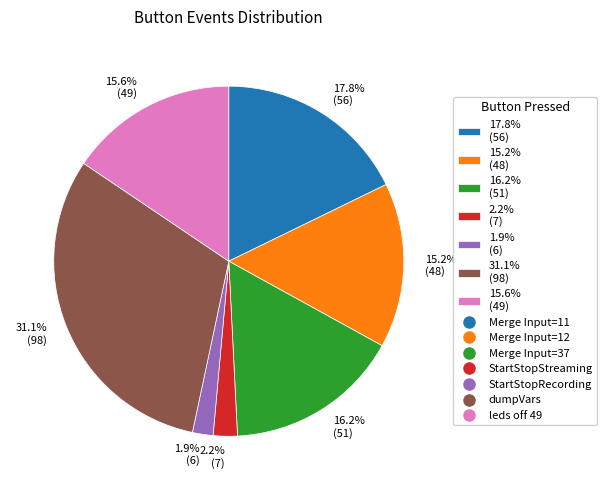

Count the number of slices in the pie.

7